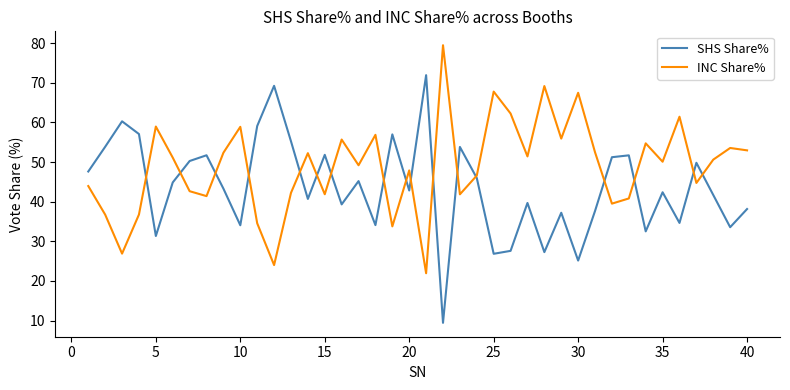

Does the chart display data point markers on the line(s)?

No